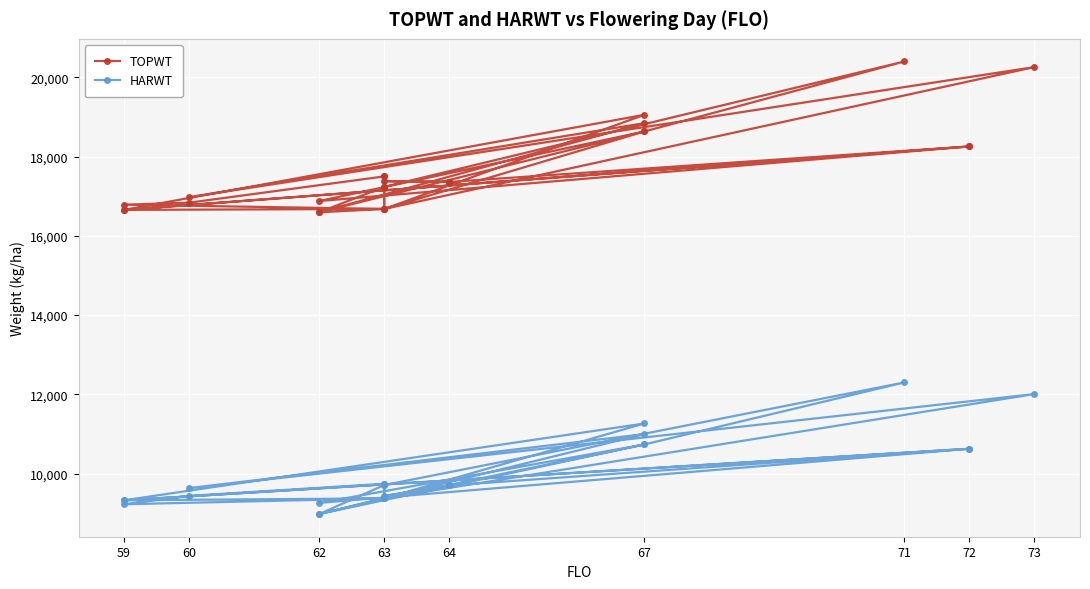

How many lines are shown in the chart?

2